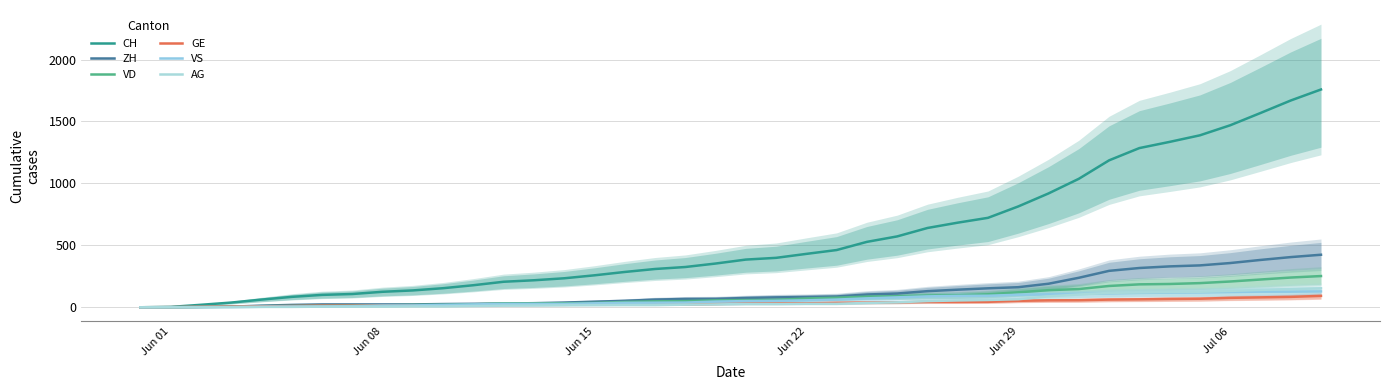

Rank the series by their maximum value, from lowest to highest.

GE, VS, AG, VD, ZH, CH